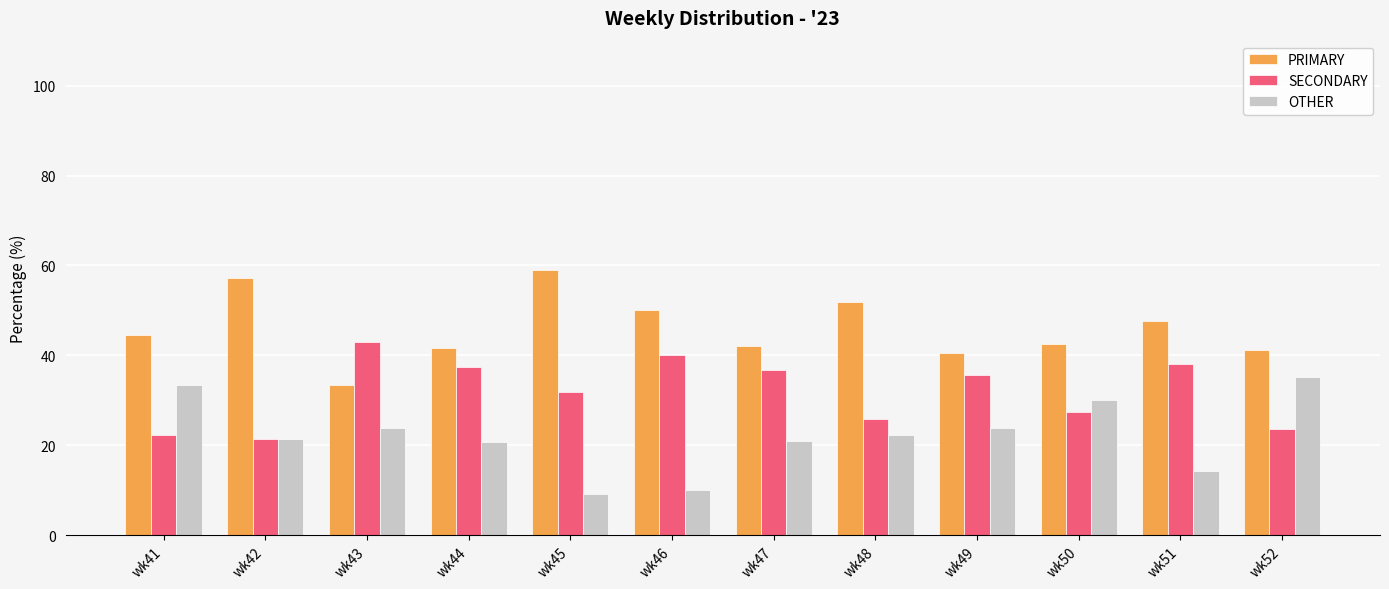

Which series changed the most between wk41 and wk43?

SECONDARY